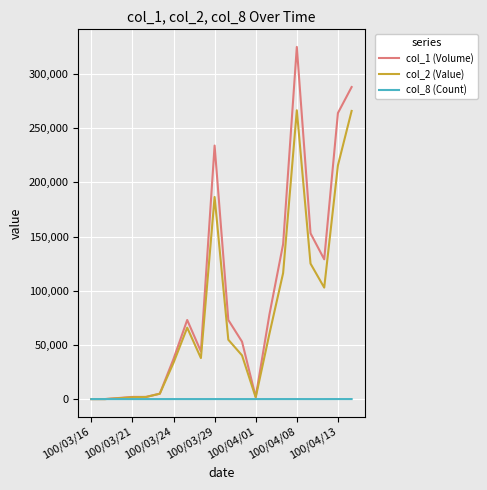

Which series has the widest spread of values?

col_1 (Volume)